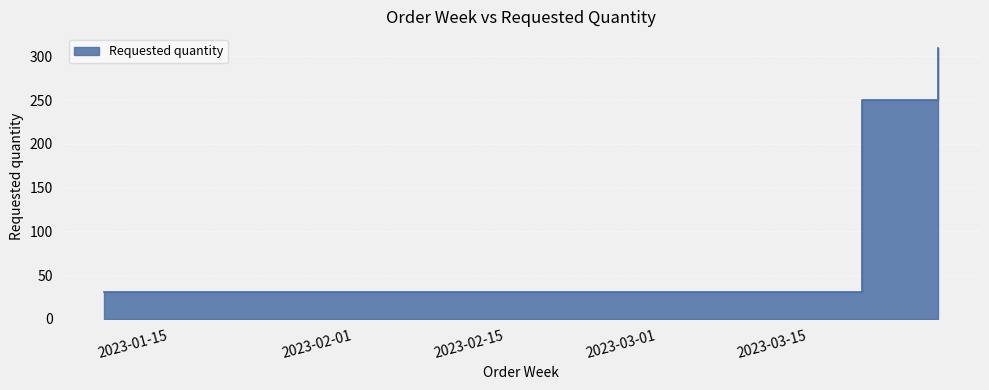

Reading left to right, extract all data points from this chart.

30	250	310